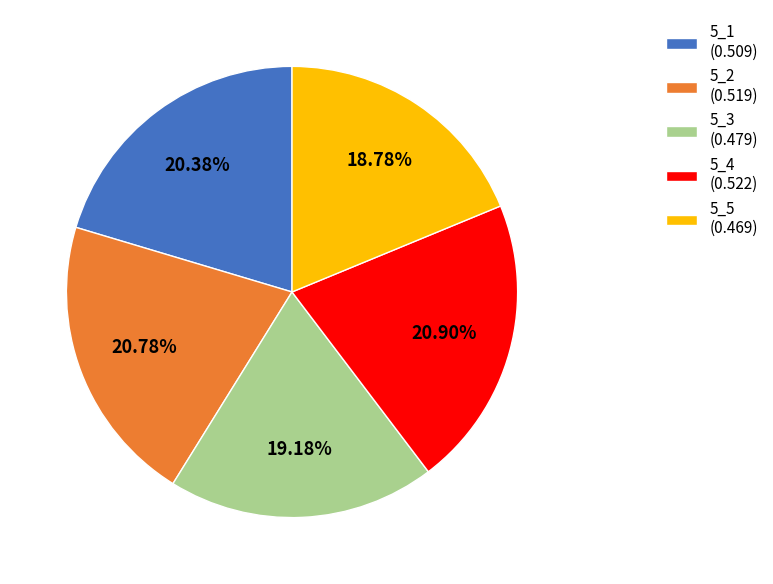

To the nearest percent, what is the difference between the largest and smallest slice percentages?

2%